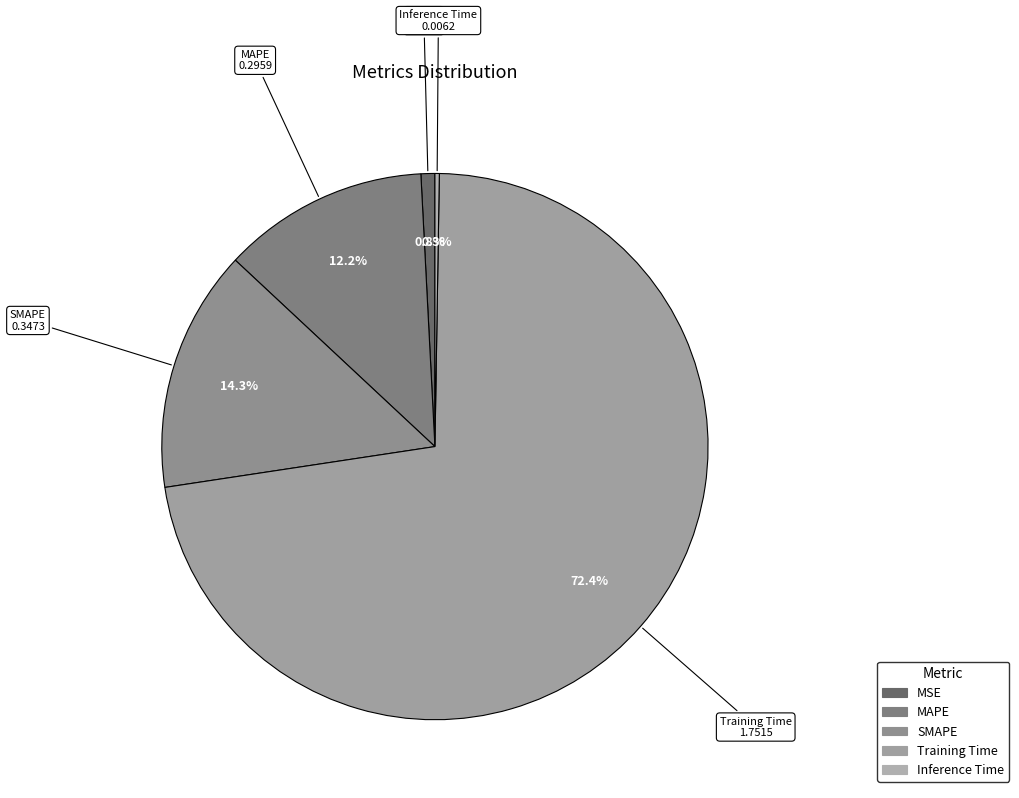

To the nearest percent, what portion does MSE represent?

1%